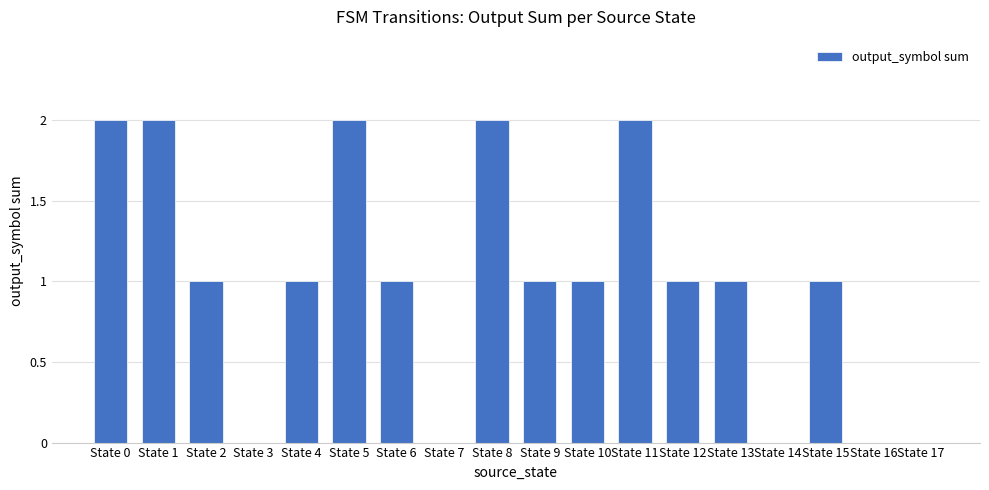

The chart shows a value of 1 at State 15. True or false?

True